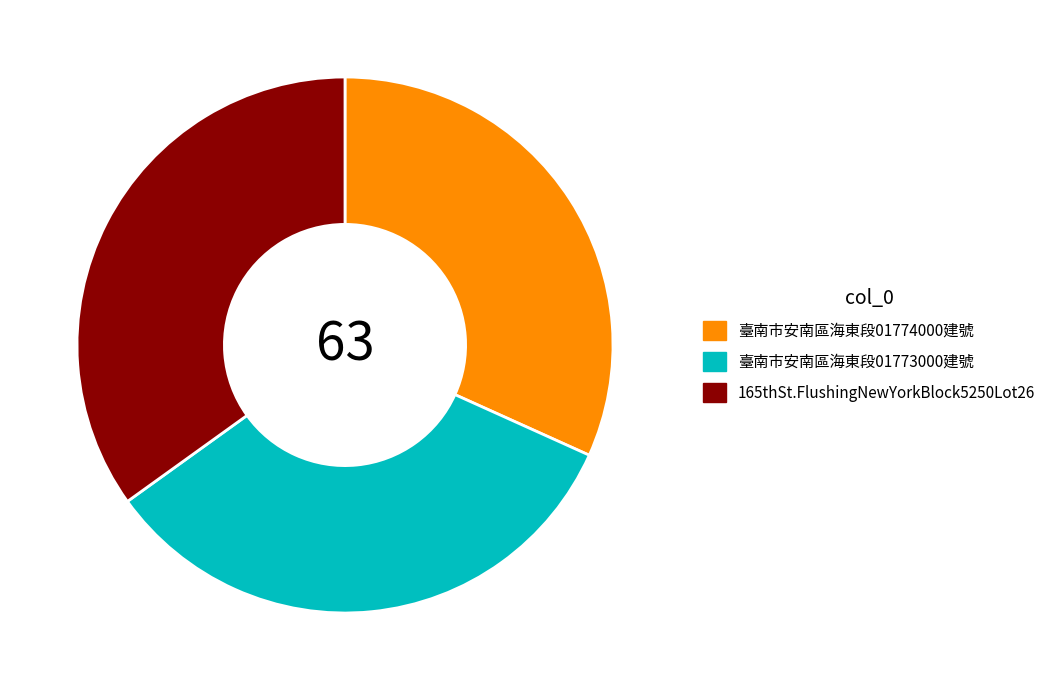

Is there a majority slice in this chart?

No